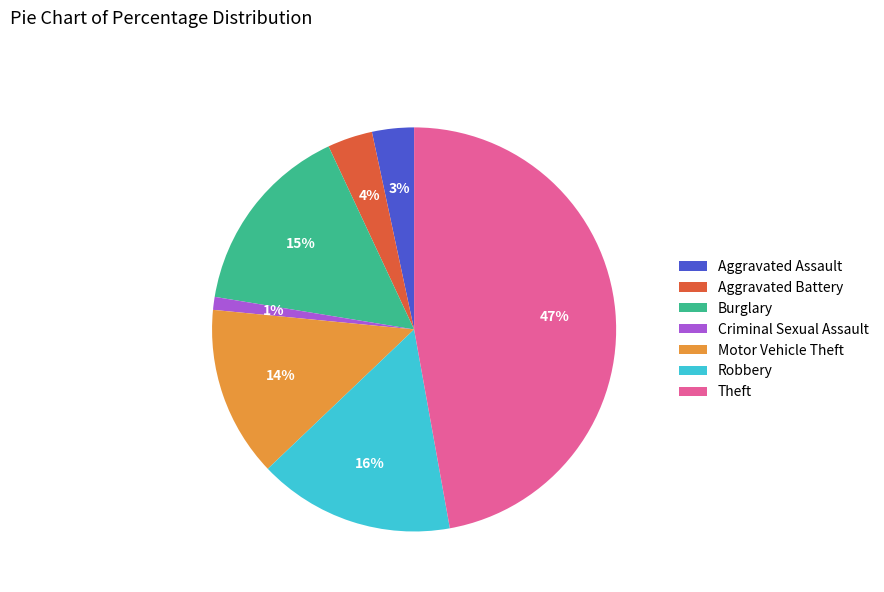

True or false: Burglary accounts for 5% of the total.

False